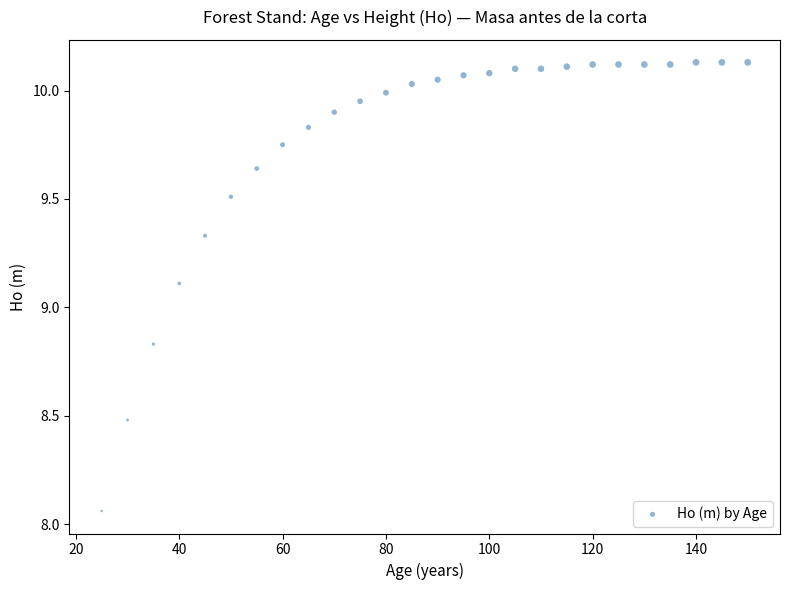

What Y value in the scatter plot is closest to 9?

9.1